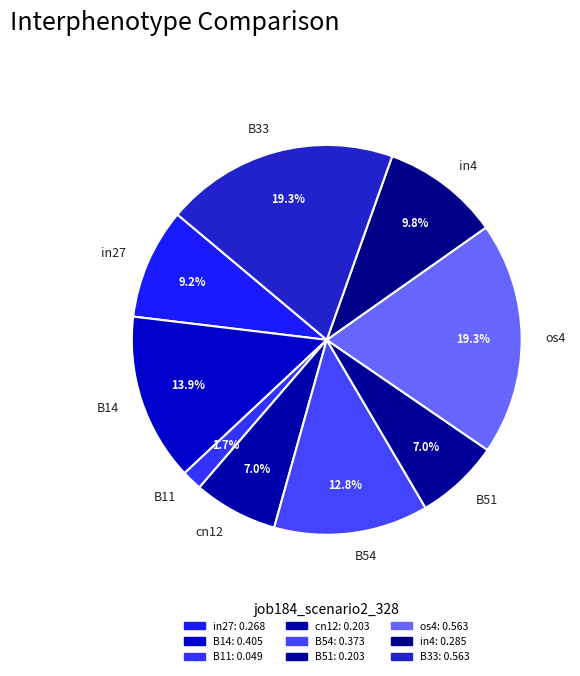

Combined, what portion of the pie is os4 and B51?

26.3%